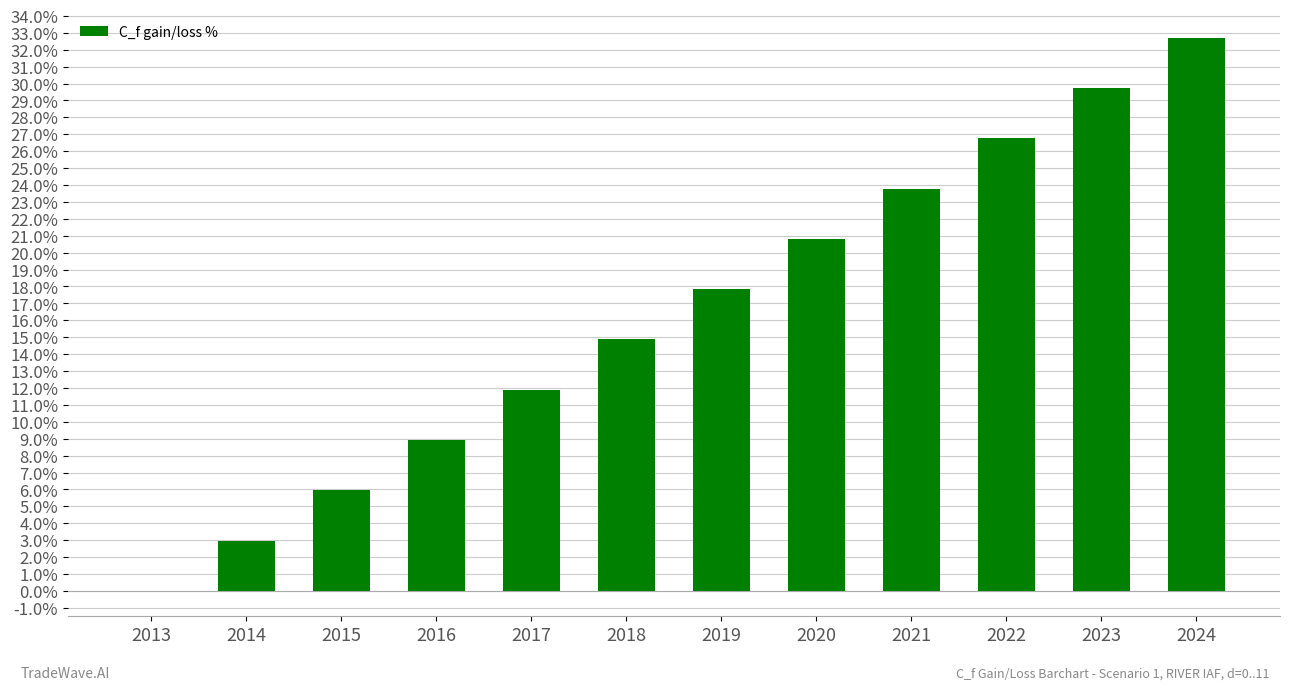

True or false: the data shows -11.6 at 2013.

False